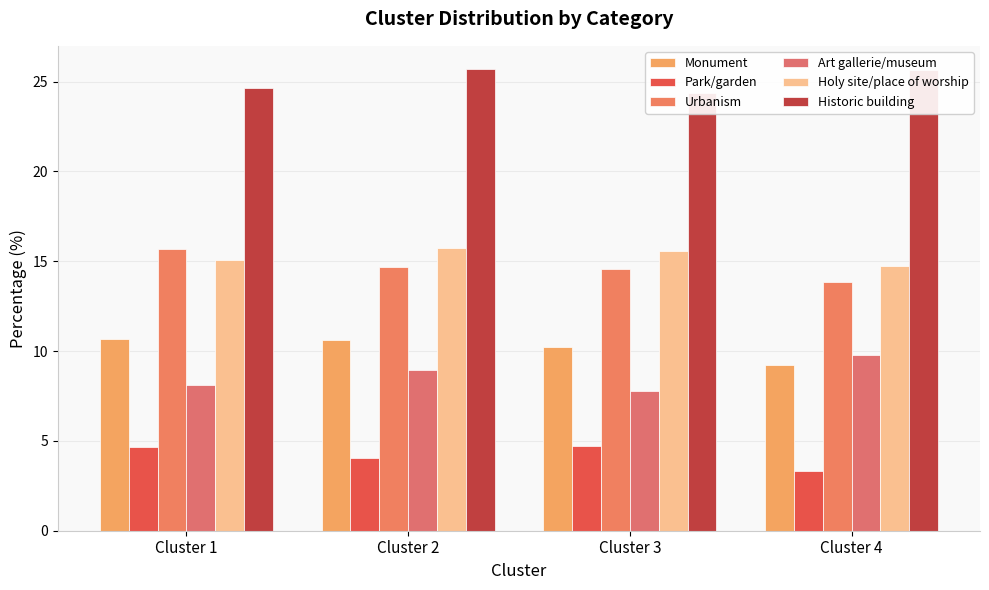

What is the value of the Historic building bar at the 2nd from the left?

25.7